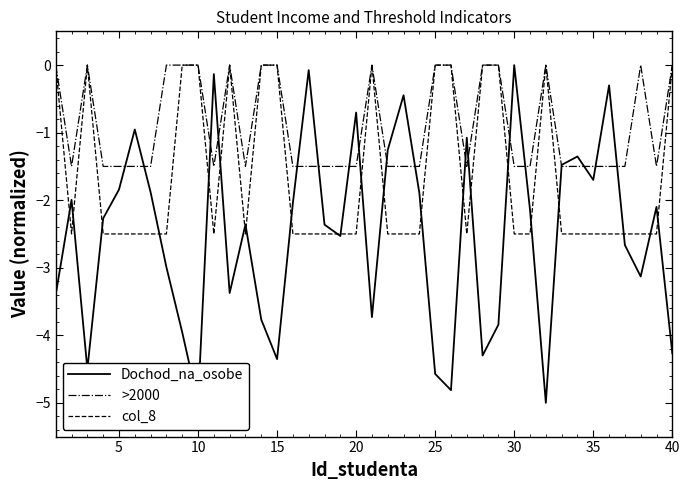

What is the lowest value of the col_8 series?

-2.5